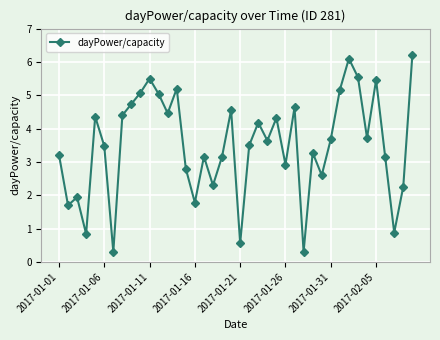

How many interior local valleys (lower than both neighbors) does the data have?

13